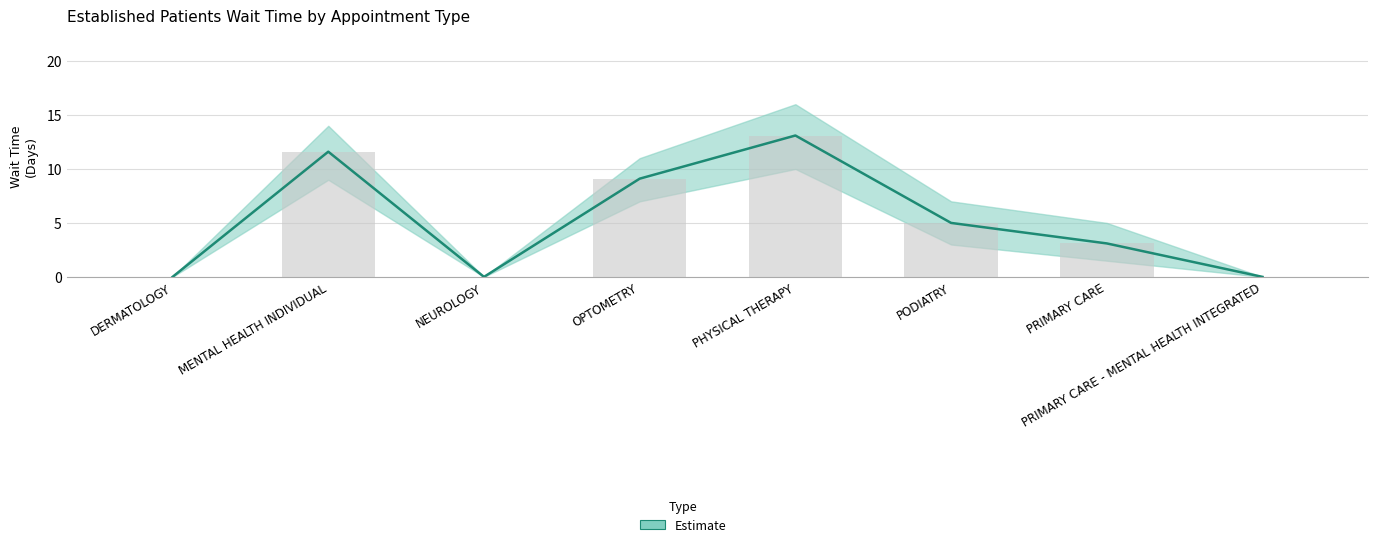

What is the value of the EstablishedPatients bar at the 4th from the left?

9.1